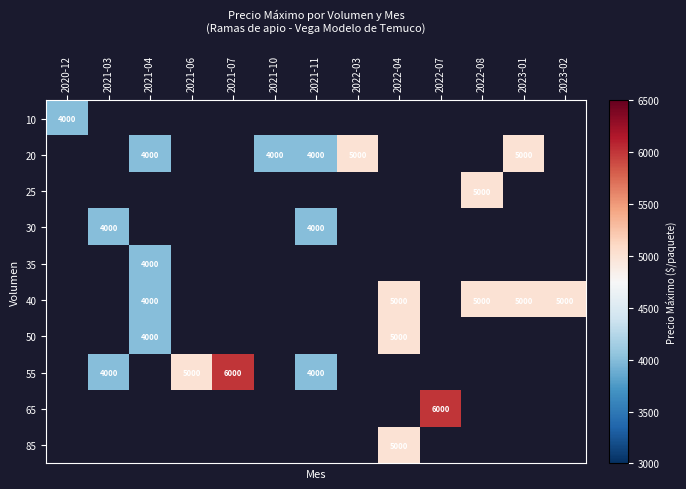

The 40 series shows 1938 at 2022-04. True or false?

False